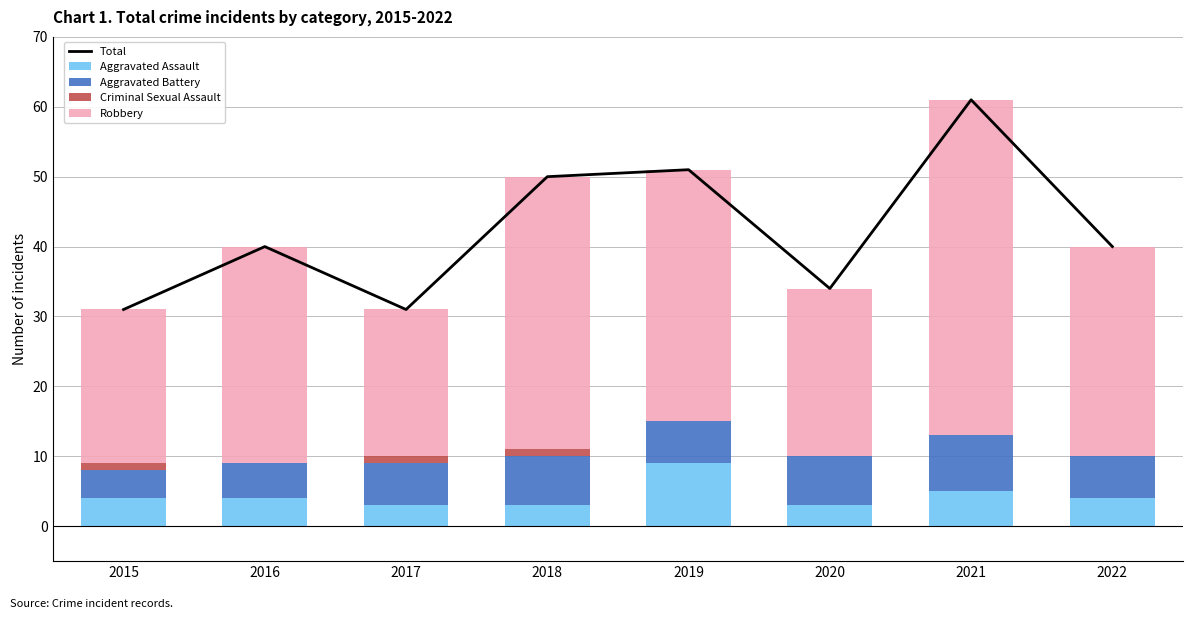

How many values in the Aggravated Battery series are below 6?

2